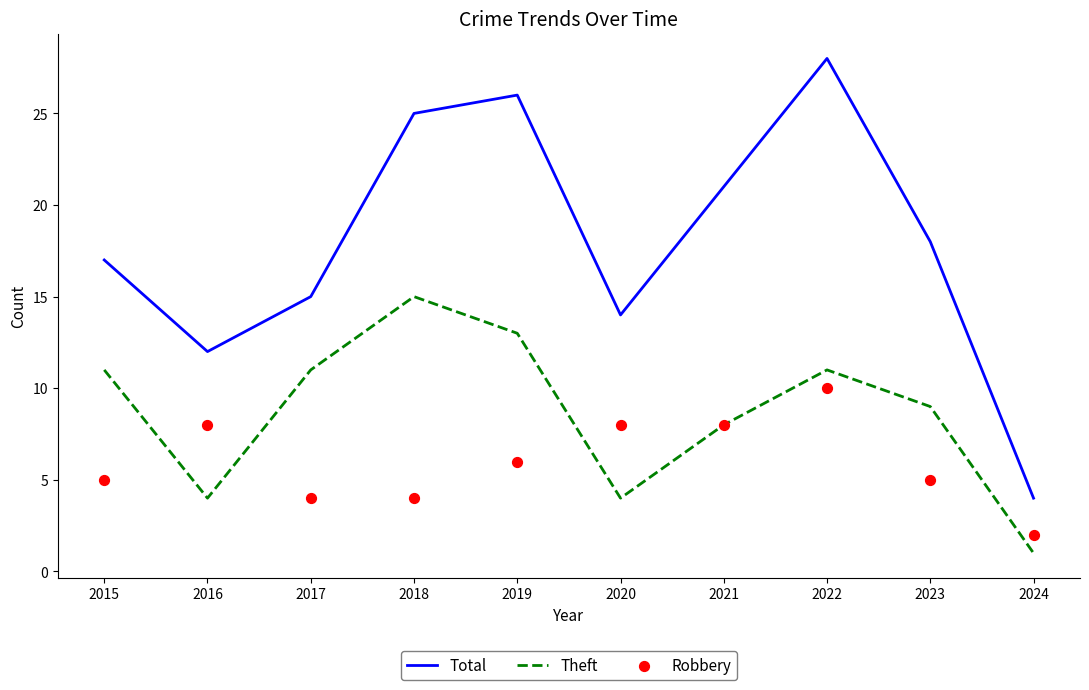

At which category is the sum across all series the highest?

2022